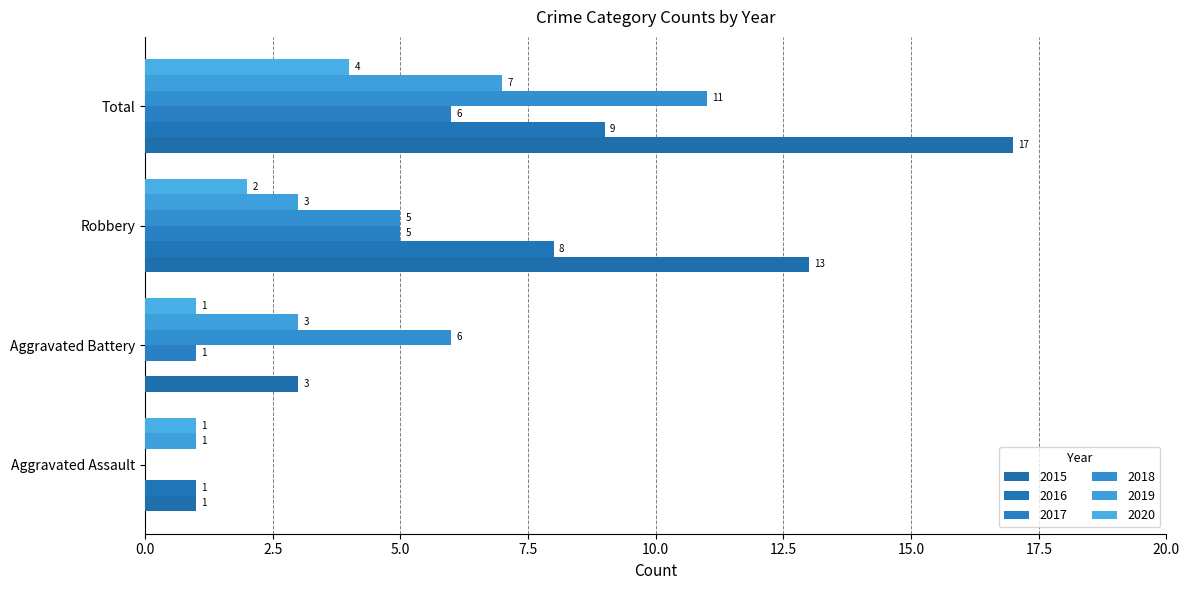

How many data points does each series have?

4